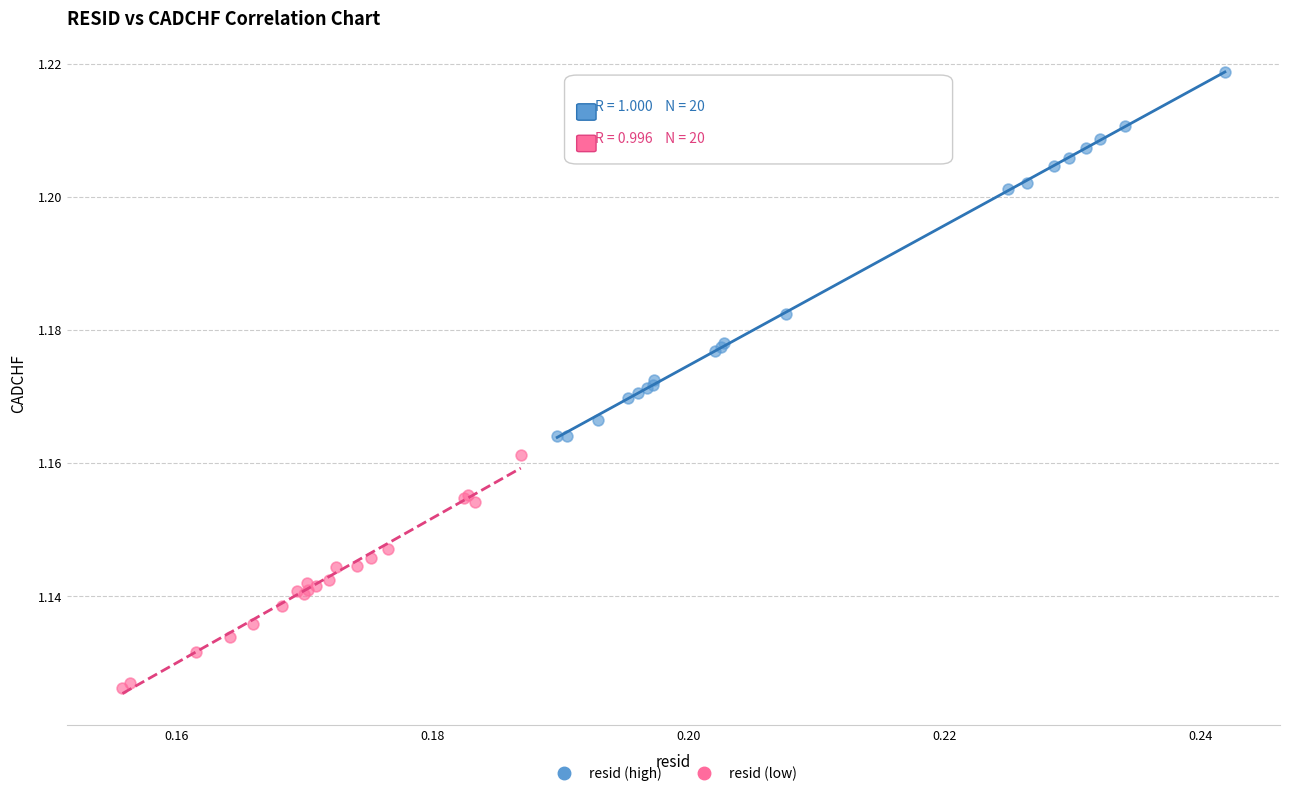

Which series reaches the minimum Y coordinate?

resid (low)